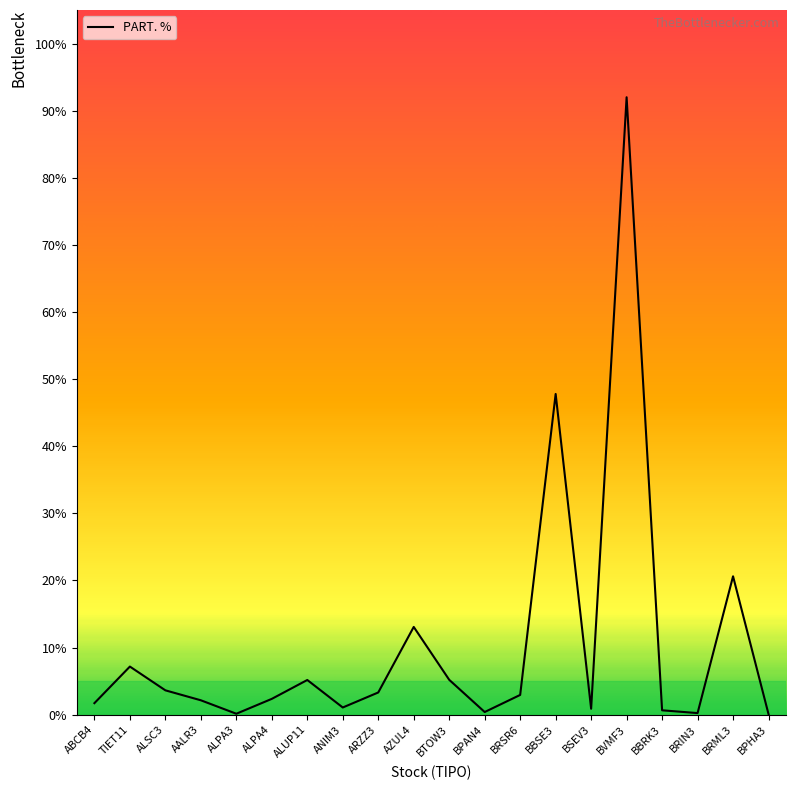

How many lines are shown in the chart?

1